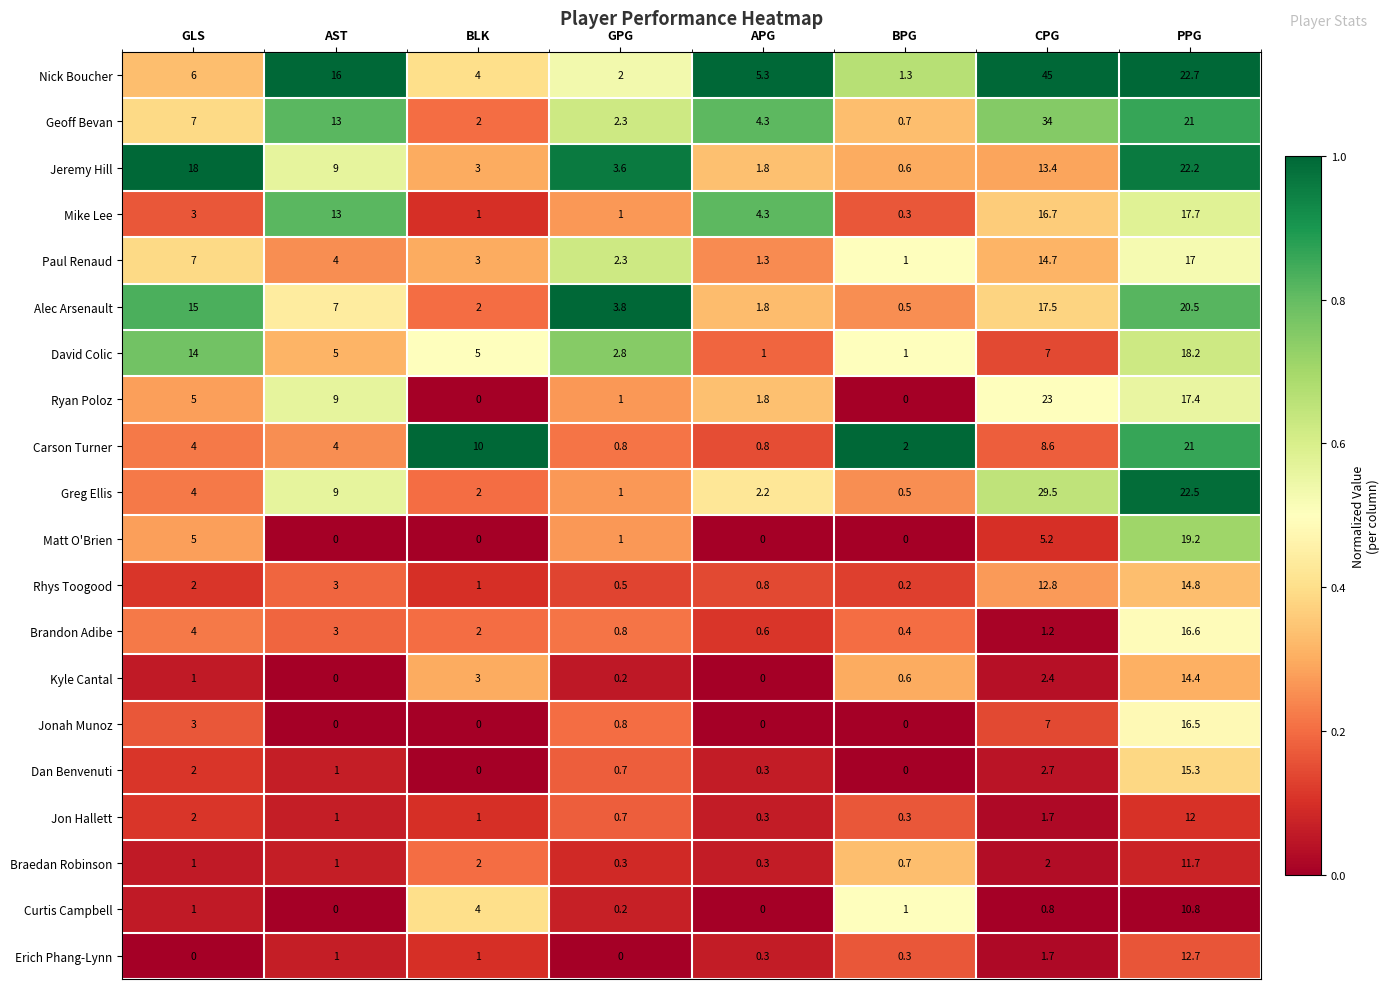

At which category is the sum across all series the highest?

PPG